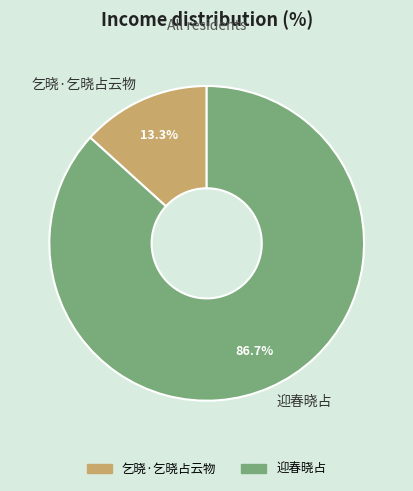

What is the majority slice?

迎春晓占